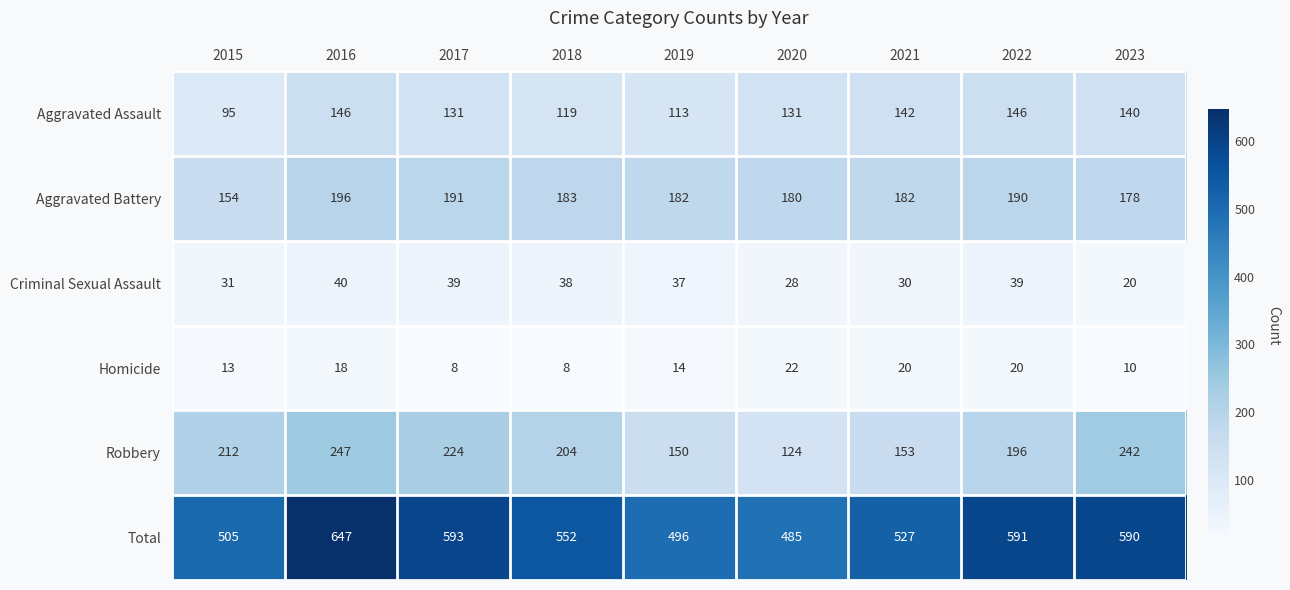

What is the difference between the Total values at 2020 and 2023?

105